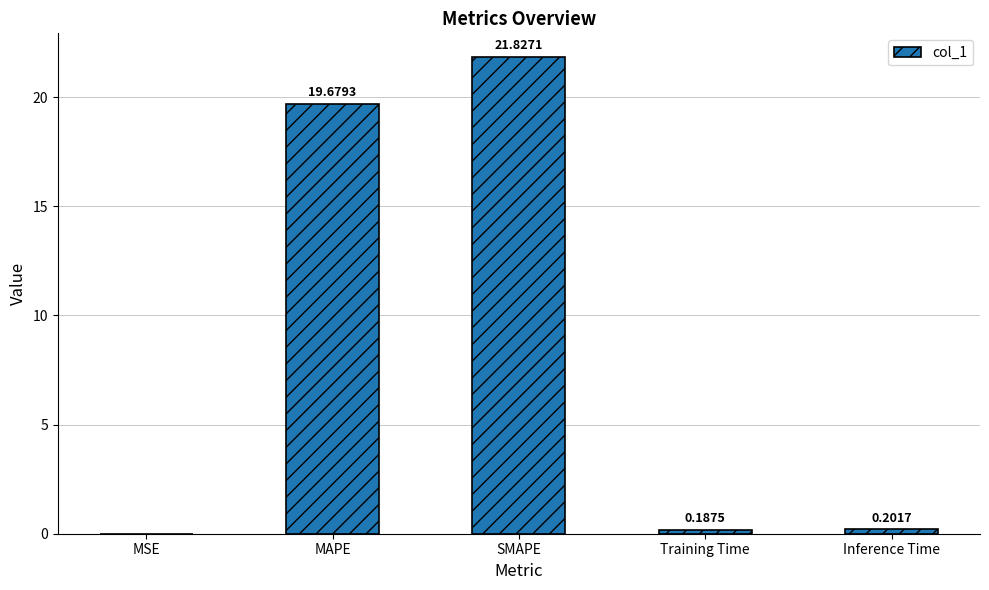

What is the change in value from MSE to Training Time?

+0.2